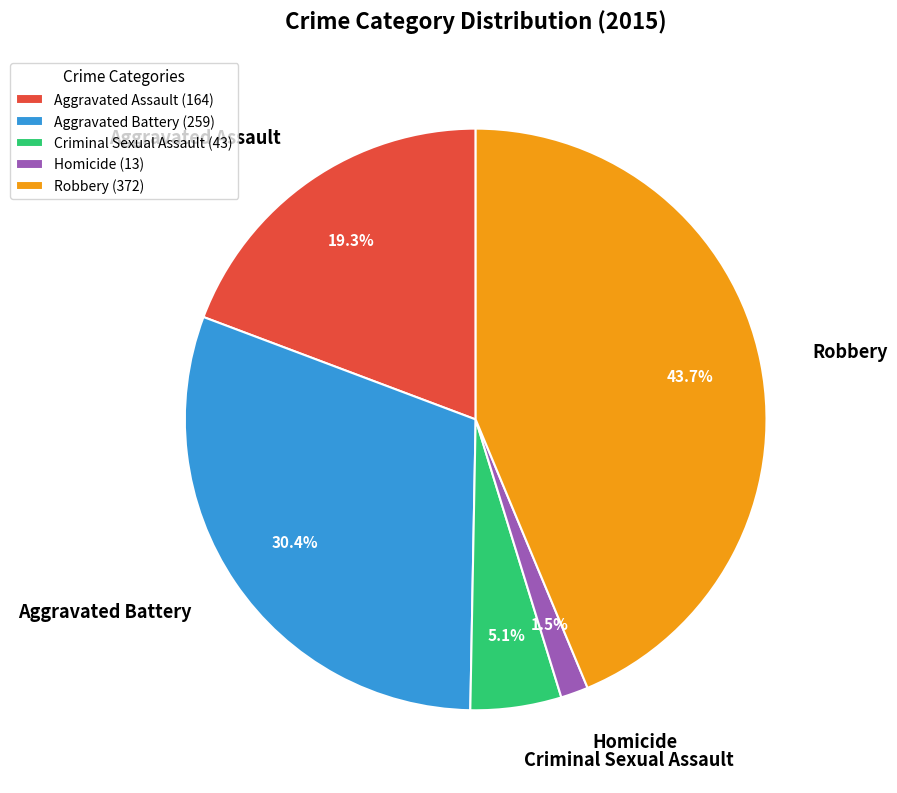

To the nearest percent, what is the difference between the Criminal Sexual Assault and Robbery slice percentages?

39%